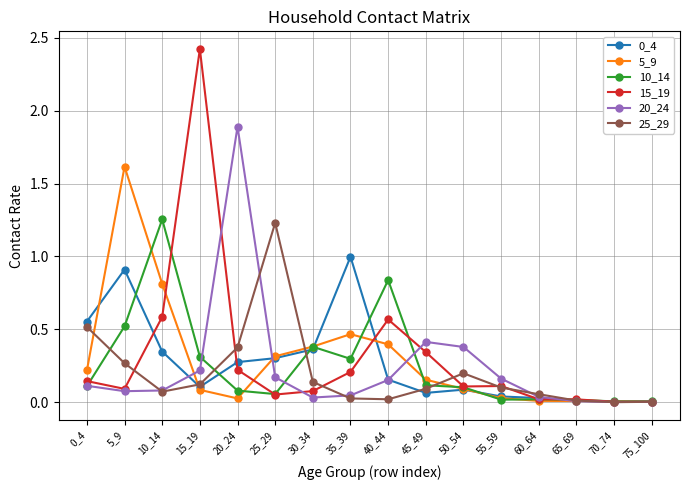

At how many categories does at least one series exceed 2?

1